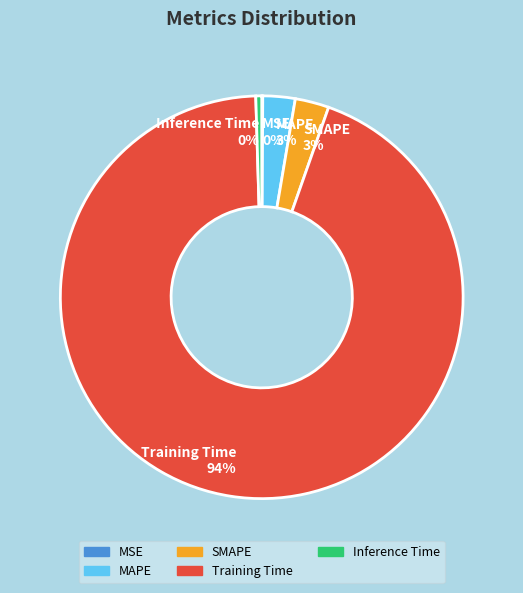

Do SMAPE and Inference Time together represent more than half of the pie?

No